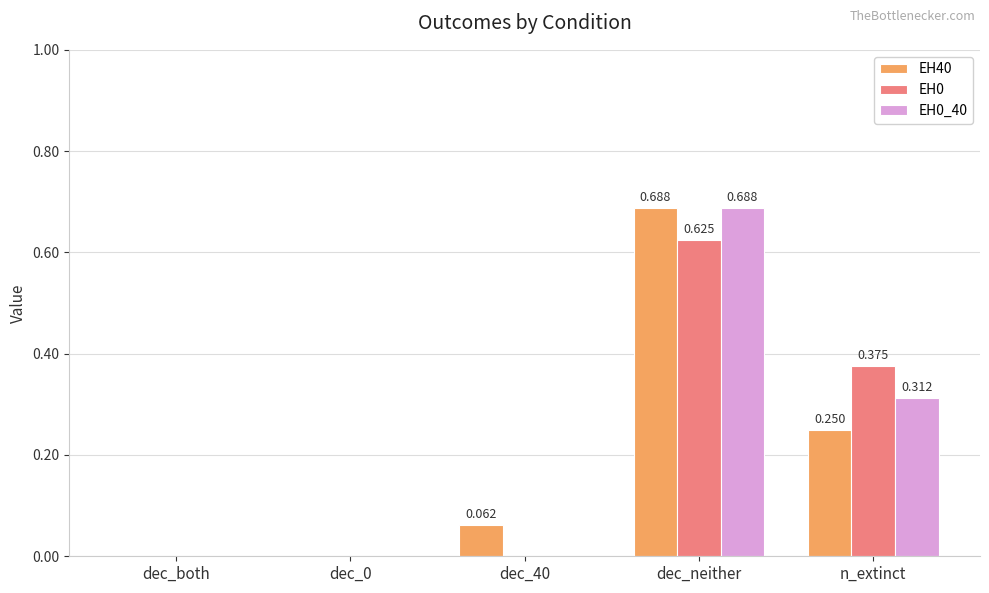

Which category has the highest value in the EH0 series?

dec_neither